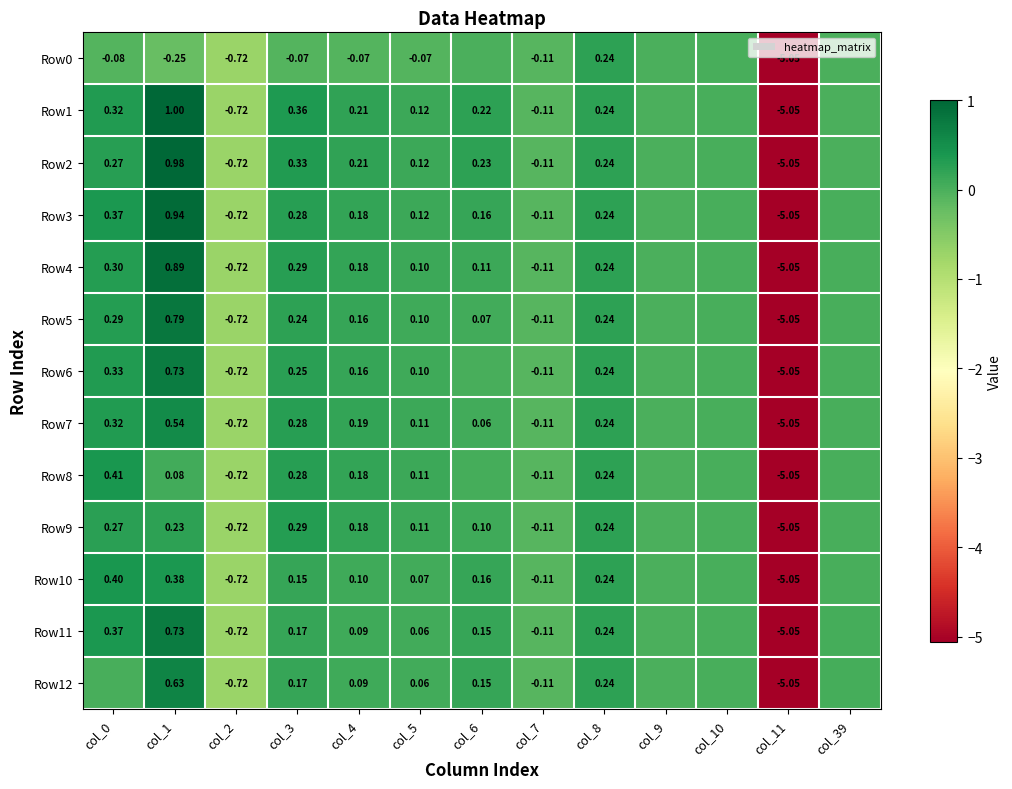

Count the number of data series in this chart.

13